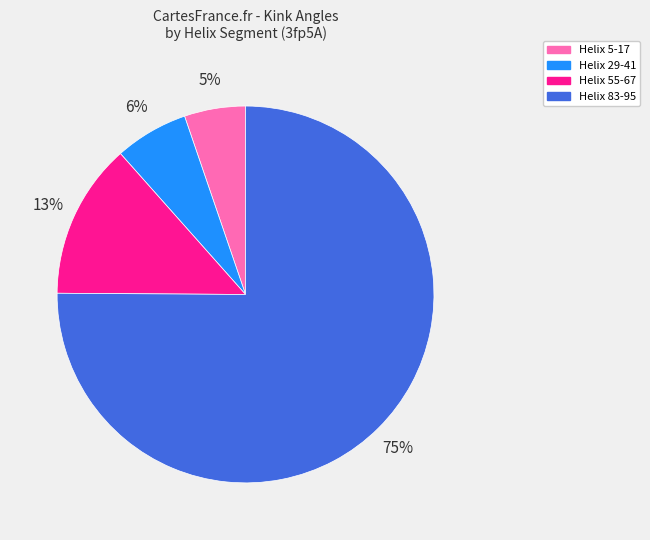

Which has a higher value, Helix 55-67 or Helix 83-95?

Helix 83-95